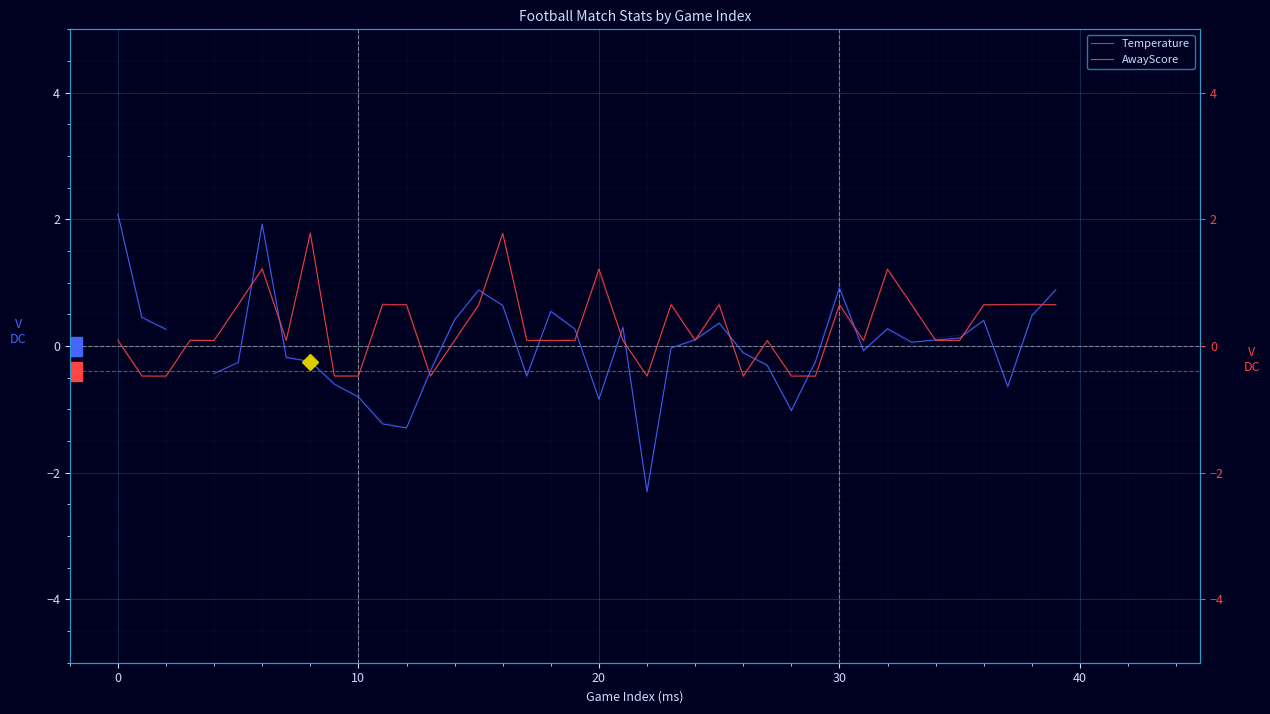

Between 17 and 26, which series saw the biggest shift?

AwayScore